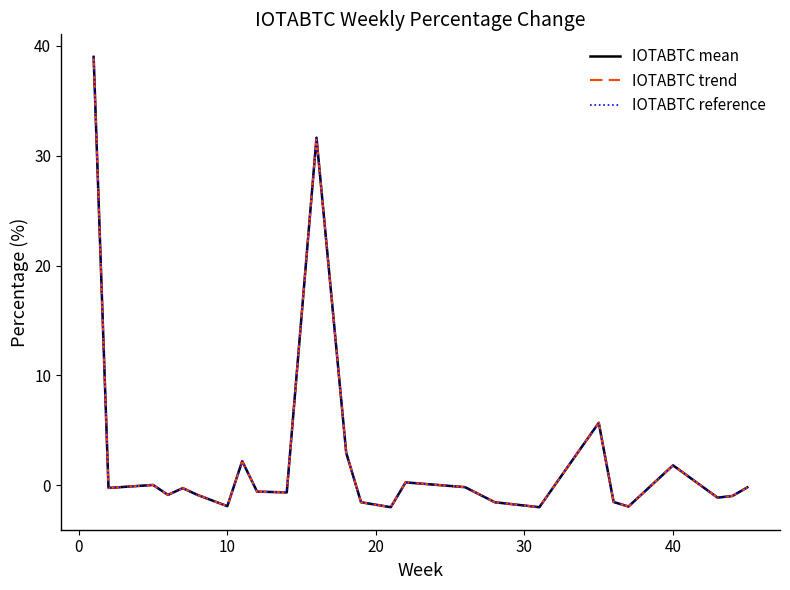

Does the chart display data point markers on the line(s)?

No